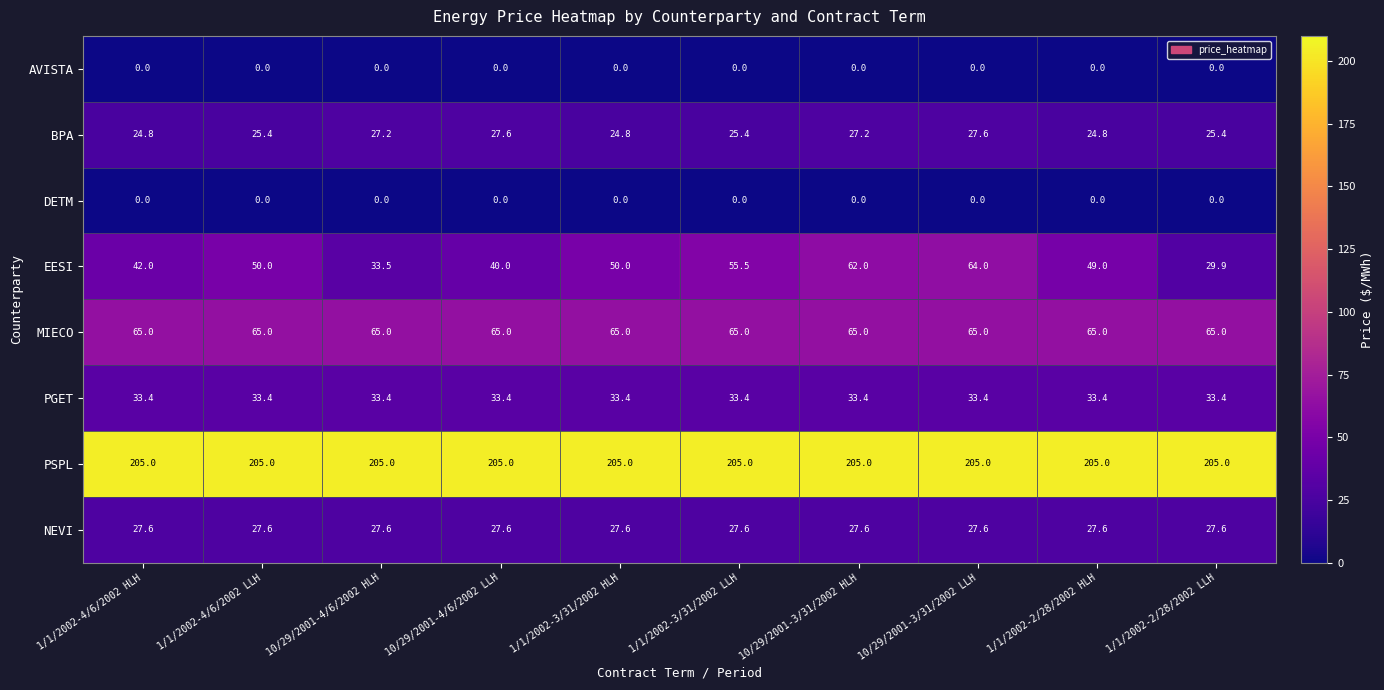

What is the highest value of the PSPL series?

205.0